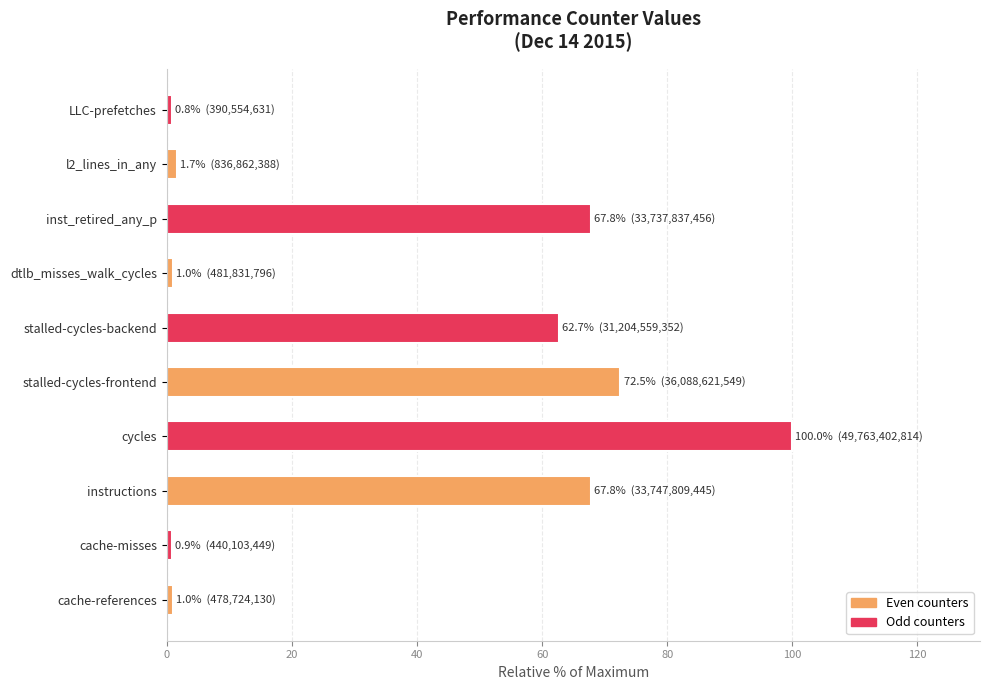

True or false: the data shows 121.6 at instructions.

False